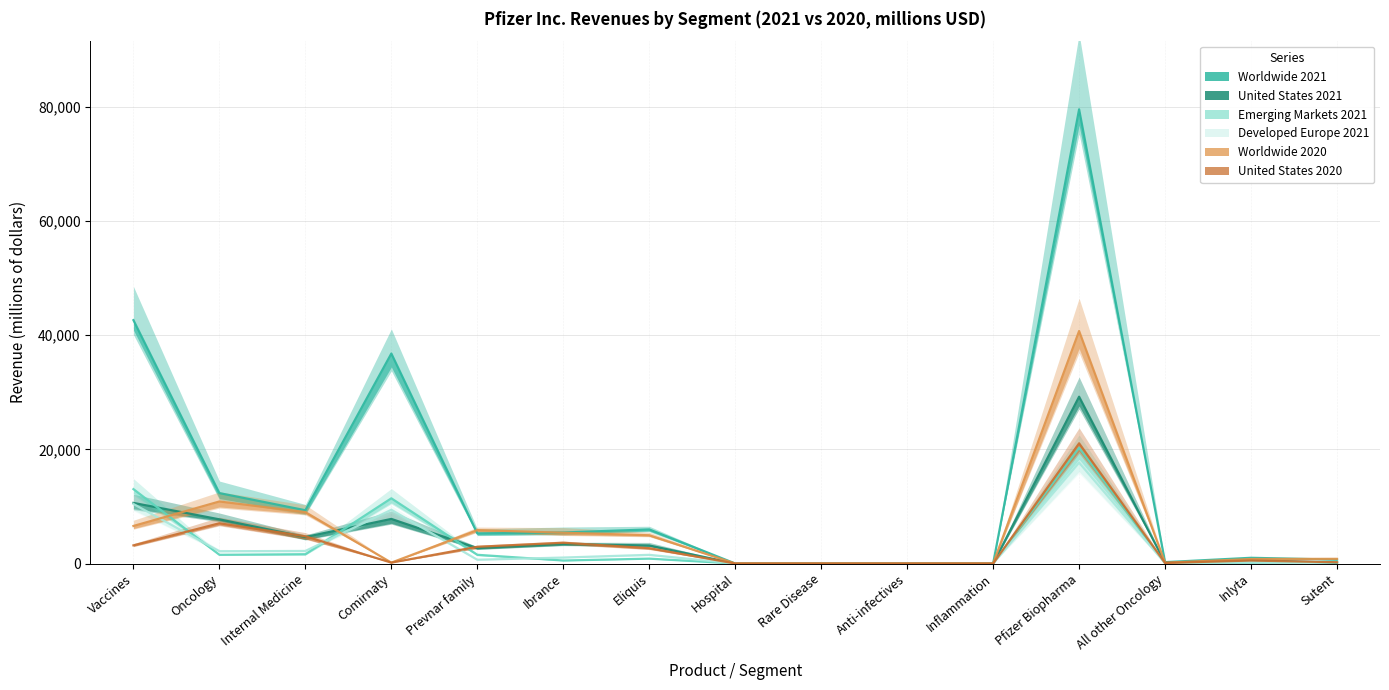

Rank the series by their maximum value, from lowest to highest.

Developed Europe 2021, Emerging Markets 2021, United States 2020, United States 2021, Worldwide 2020, Worldwide 2021